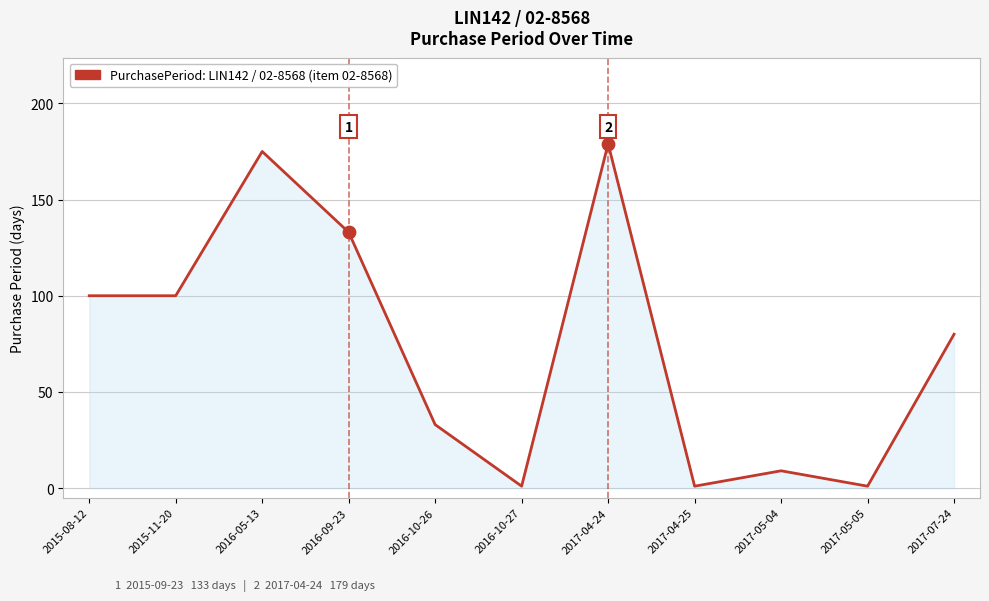

Approximately how many times larger is the value at 2016-05-13 compared to 2017-04-24?

1.0